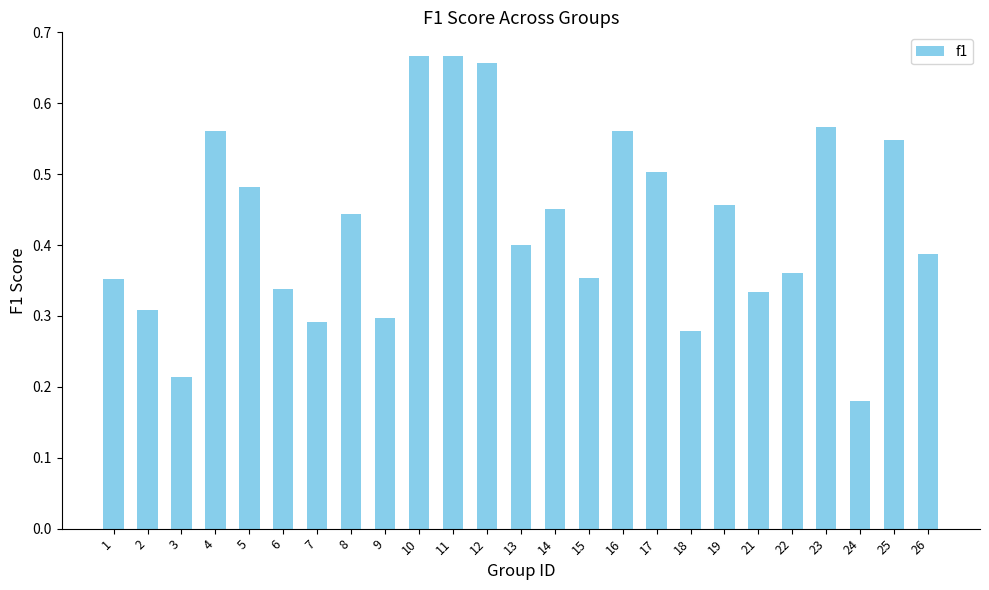

The value at 14 is 0.5. True or false?

True